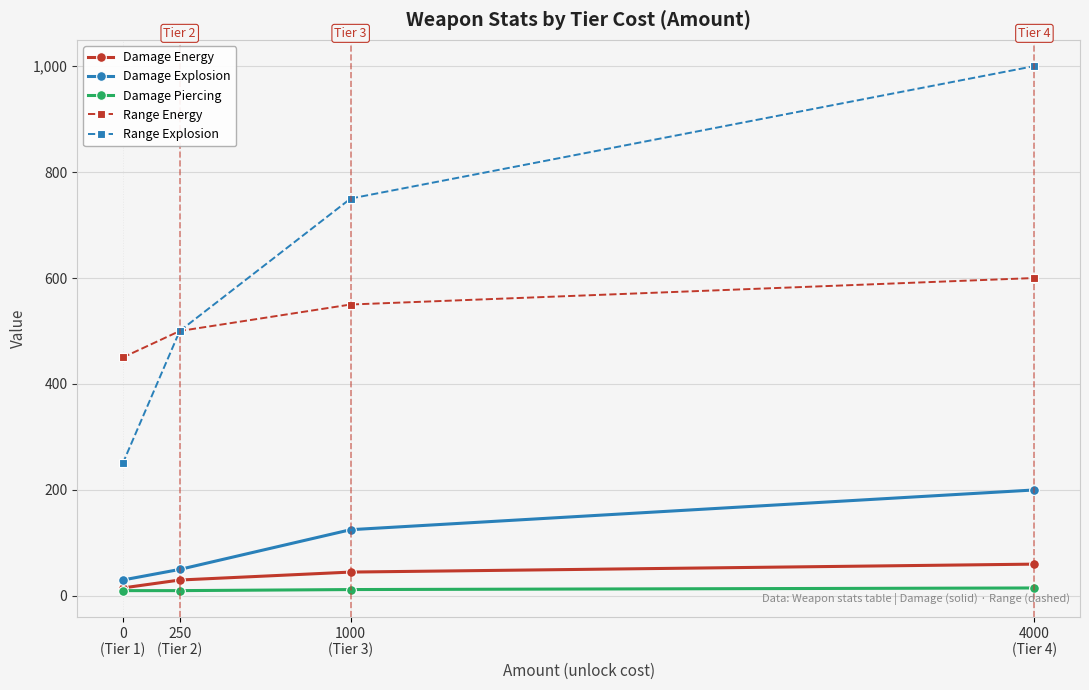

Does the chart have visible grid lines?

Yes